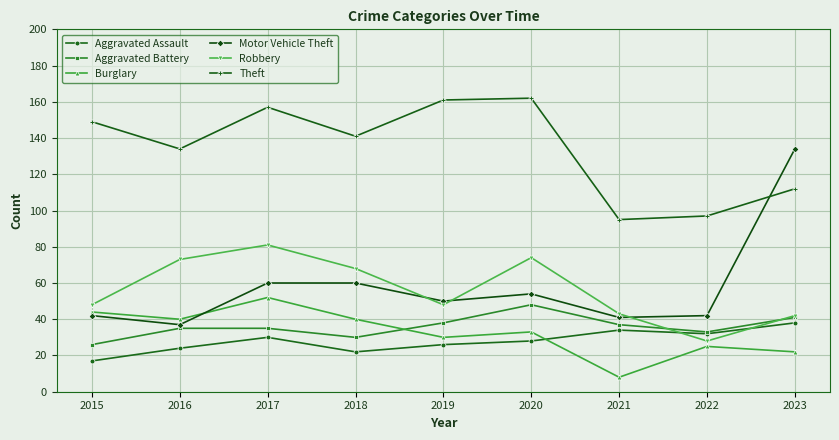

Rank the series at 2018 from lowest to highest value.

Aggravated Assault, Aggravated Battery, Burglary, Motor Vehicle Theft, Robbery, Theft